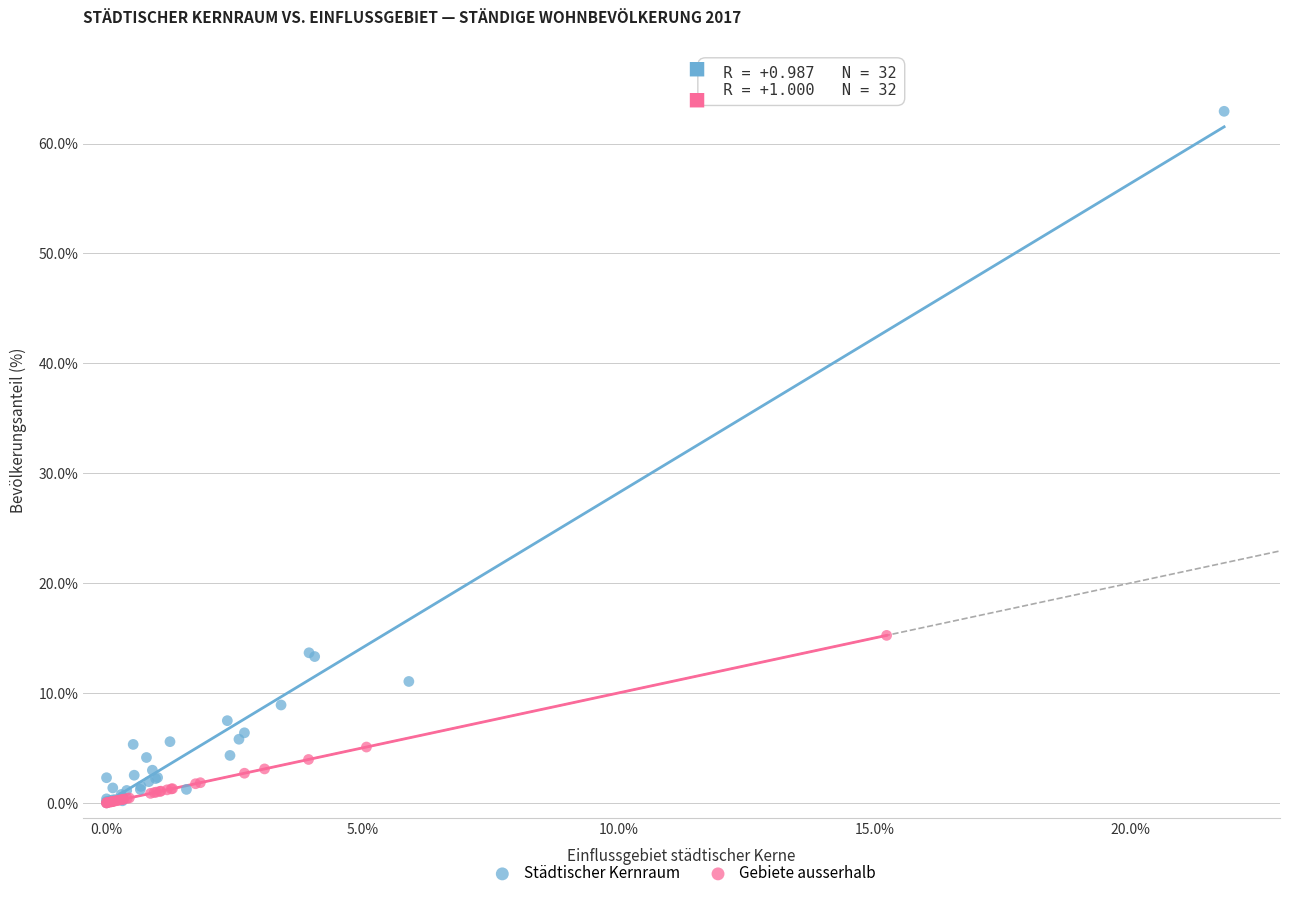

Which series has the largest Y range (max minus min)?

Städtischer Kernraum